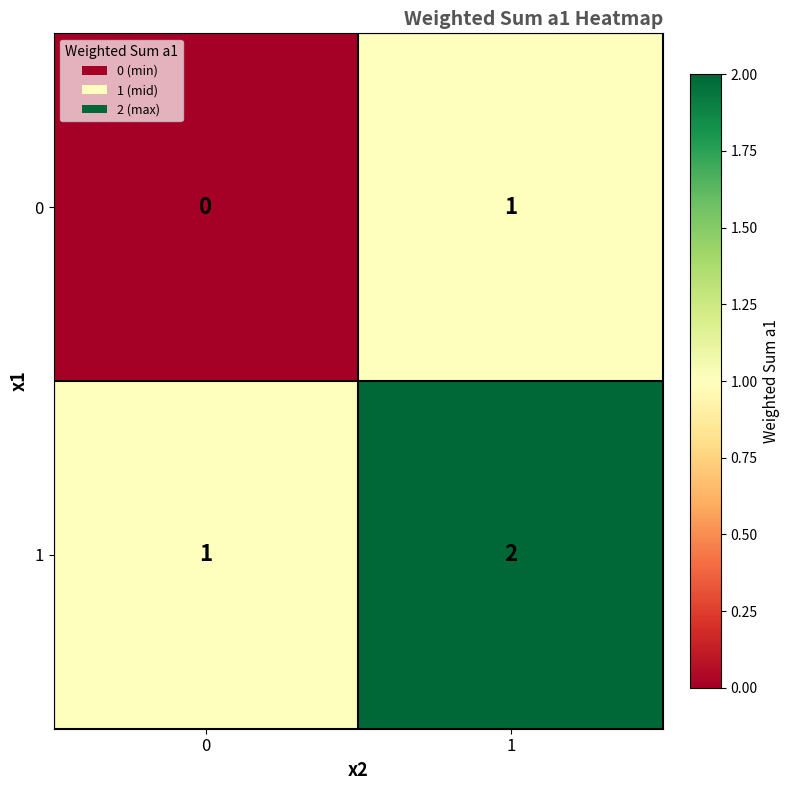

What is the maximum value shown in the chart?

2